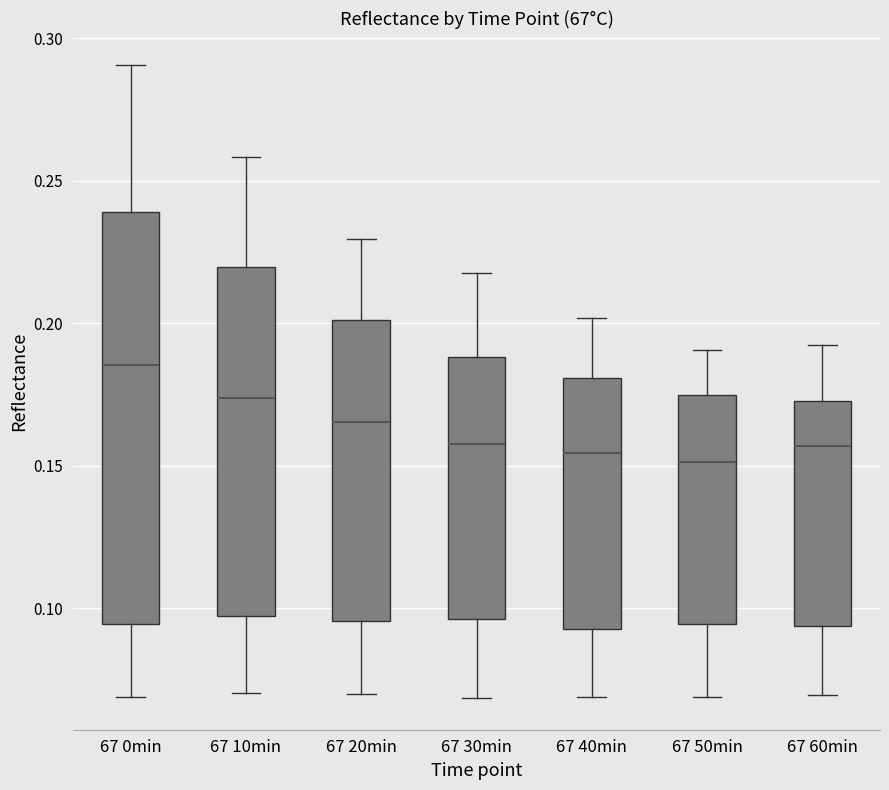

Reading left to right, read every box against the y-axis: the position of its median line, the range the box covers, and the ends of its whiskers. The values are not printed on the chart, so give them approximately, as read against the axis.

67 0min: median 0.185, box 0.095 to 0.240, whiskers 0.070 to 0.290
67 10min: median 0.175, box 0.095 to 0.220, whiskers 0.070 to 0.260
67 20min: median 0.165, box 0.095 to 0.200, whiskers 0.070 to 0.230
67 30min: median 0.160, box 0.095 to 0.190, whiskers 0.070 to 0.220
67 40min: median 0.155, box 0.095 to 0.180, whiskers 0.070 to 0.200
67 50min: median 0.150, box 0.095 to 0.175, whiskers 0.070 to 0.190
67 60min: median 0.155, box 0.095 to 0.175, whiskers 0.070 to 0.190